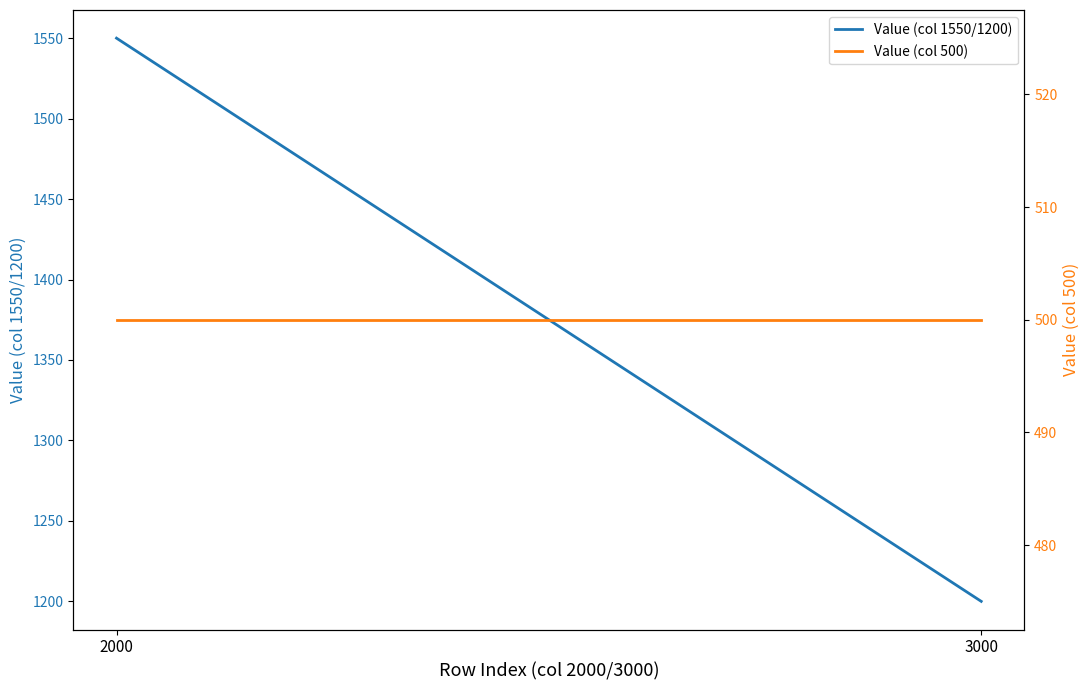

Which series changed the most between 2000 and 3000?

Value (col 1550/1200)